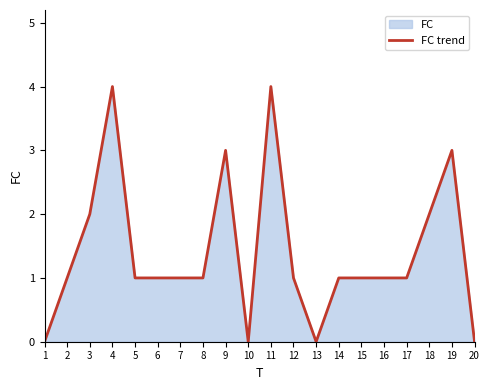

How many values are below 1?

4